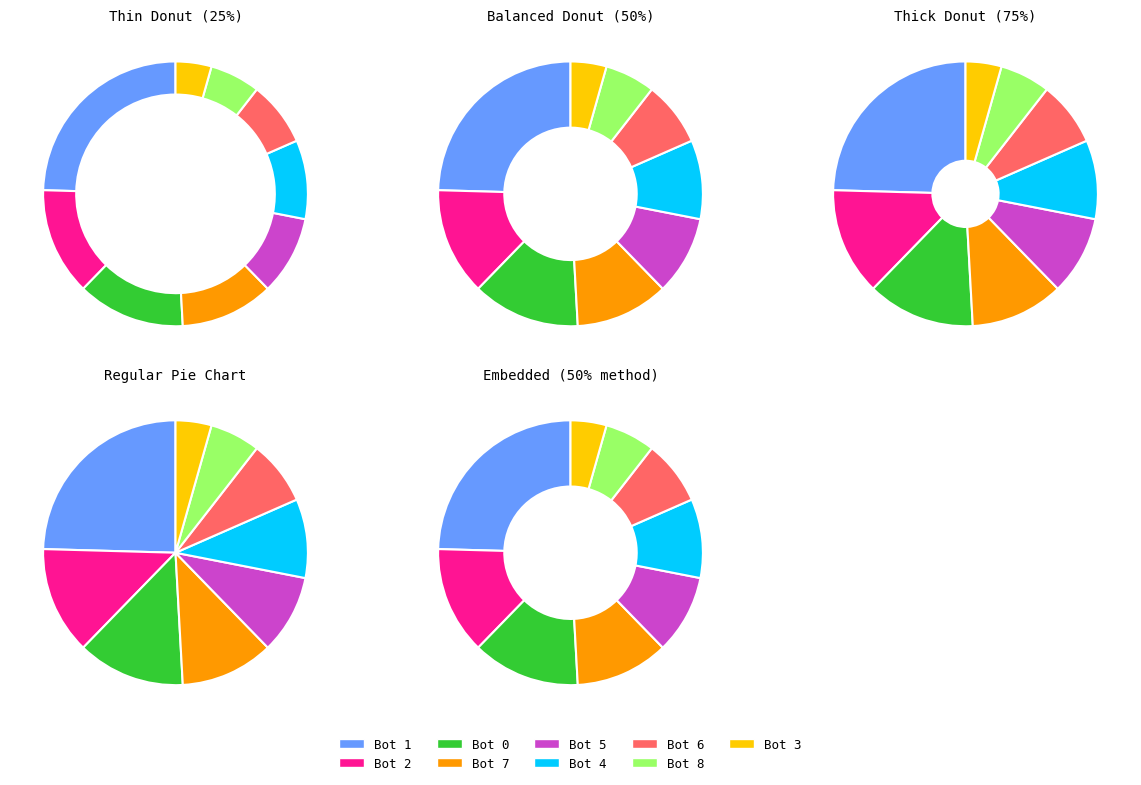

How much of the chart is everything except Bot 2?

86.8%